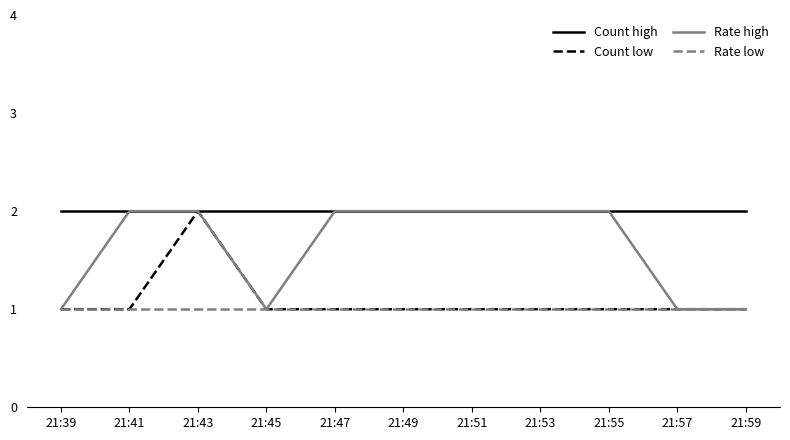

Is it true that Count low equals 1 at 21:53?

True